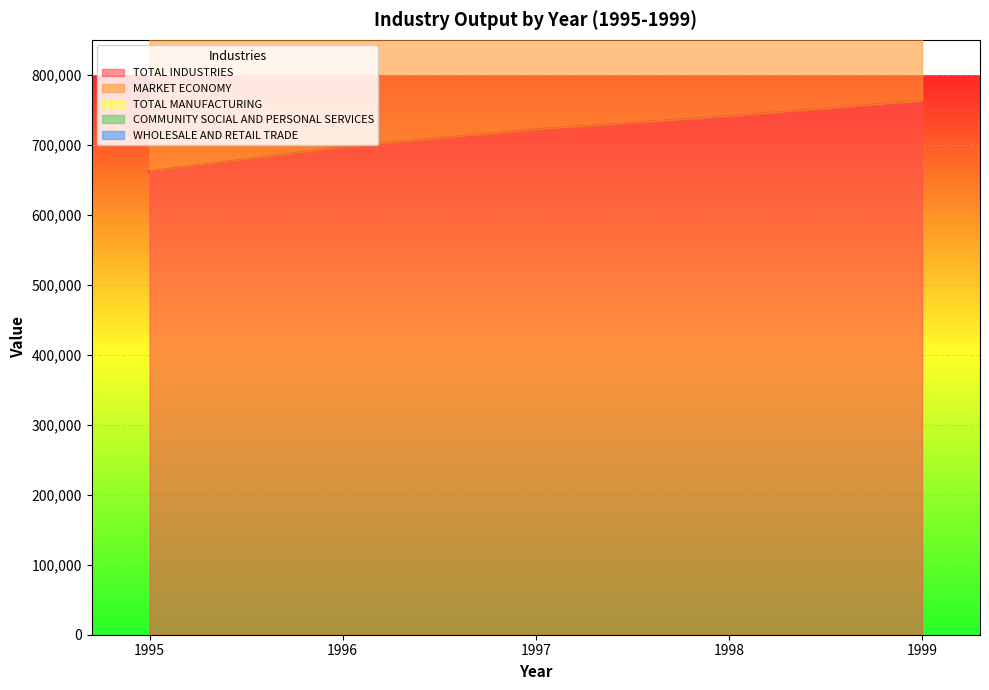

Rank the categories by TOTAL INDUSTRIES value from lowest to highest.

1995, 1996, 1997, 1998, 1999